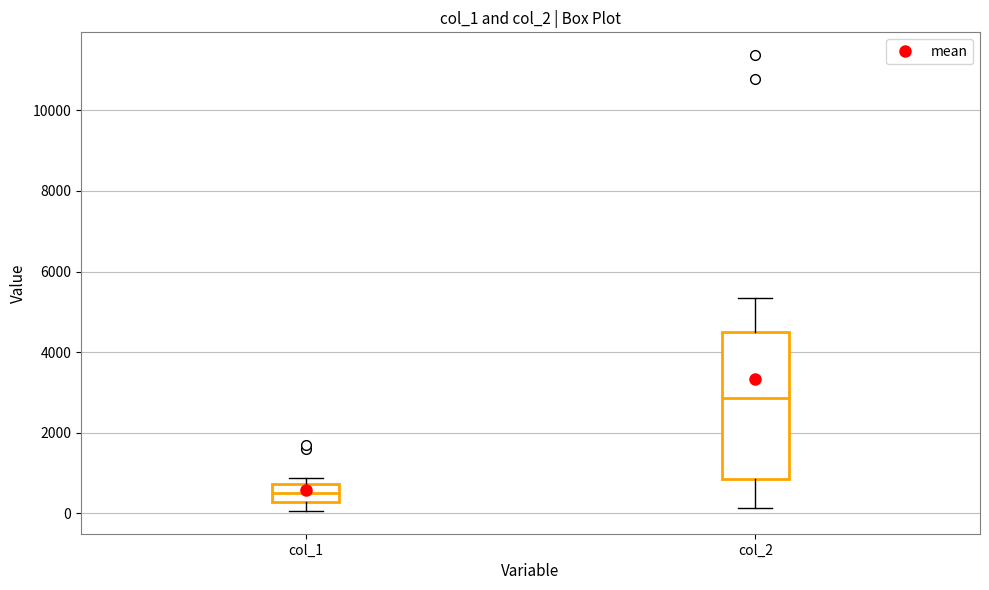

Reading left to right, transcribe this box plot: for each box, give where its median line is, the range the box spans, and where its two whiskers end, as read against the y-axis. The values are not printed on the chart, so give them approximately, as read against the axis.

col_1: median 400, box 200 to 800, whiskers 0 to 800 (just above the box's upper edge)
col_2: median 2800, box 800 to 4400, whiskers 200 to 5400